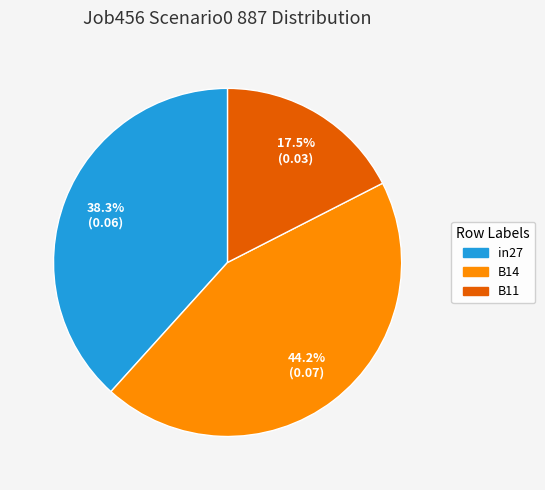

Does any single category account for the majority?

No